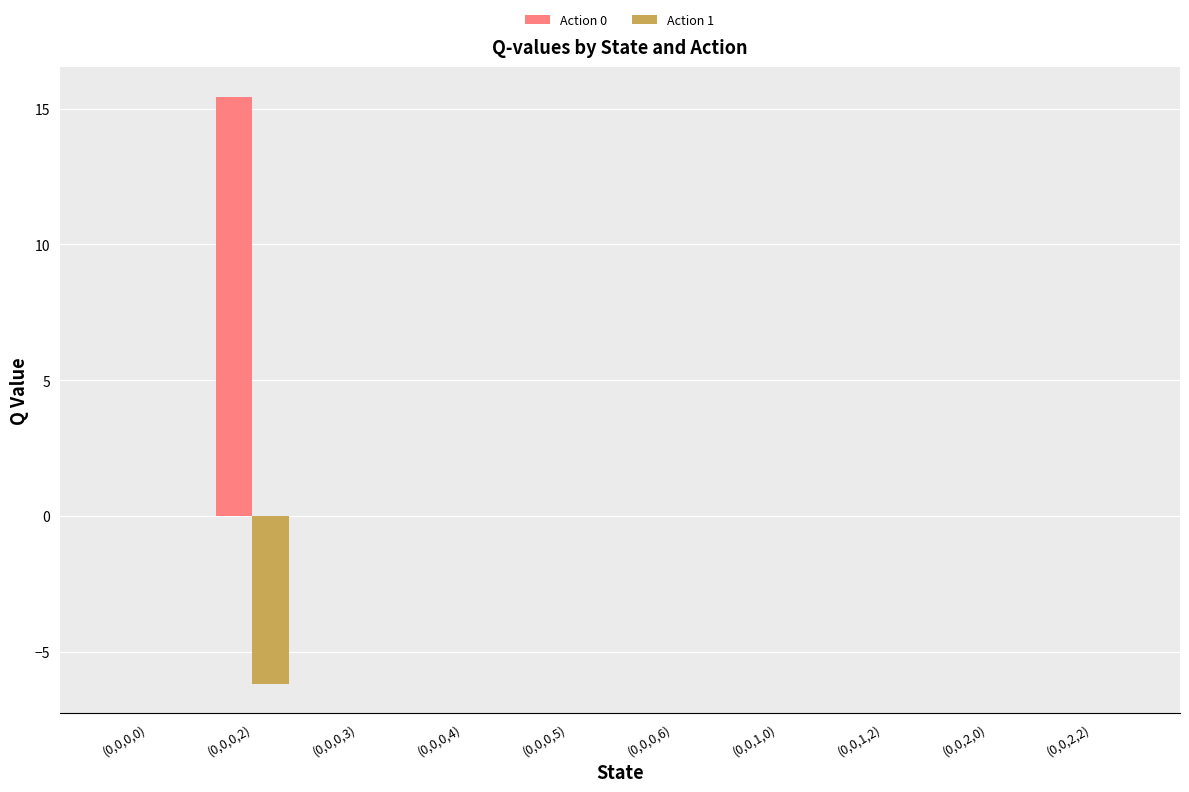

How many groups of bars are there?

10